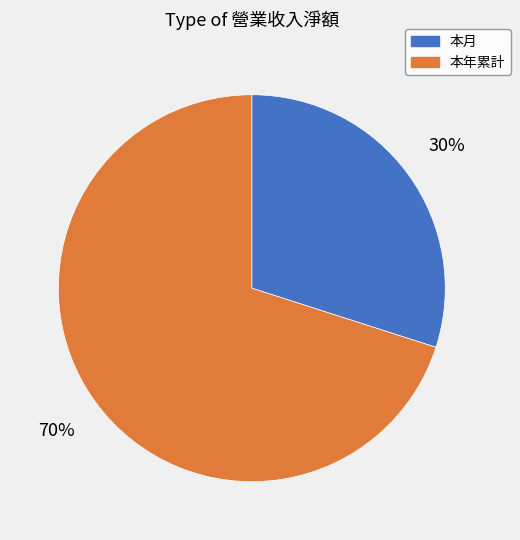

True or false: 本月 accounts for 30% of the total.

True